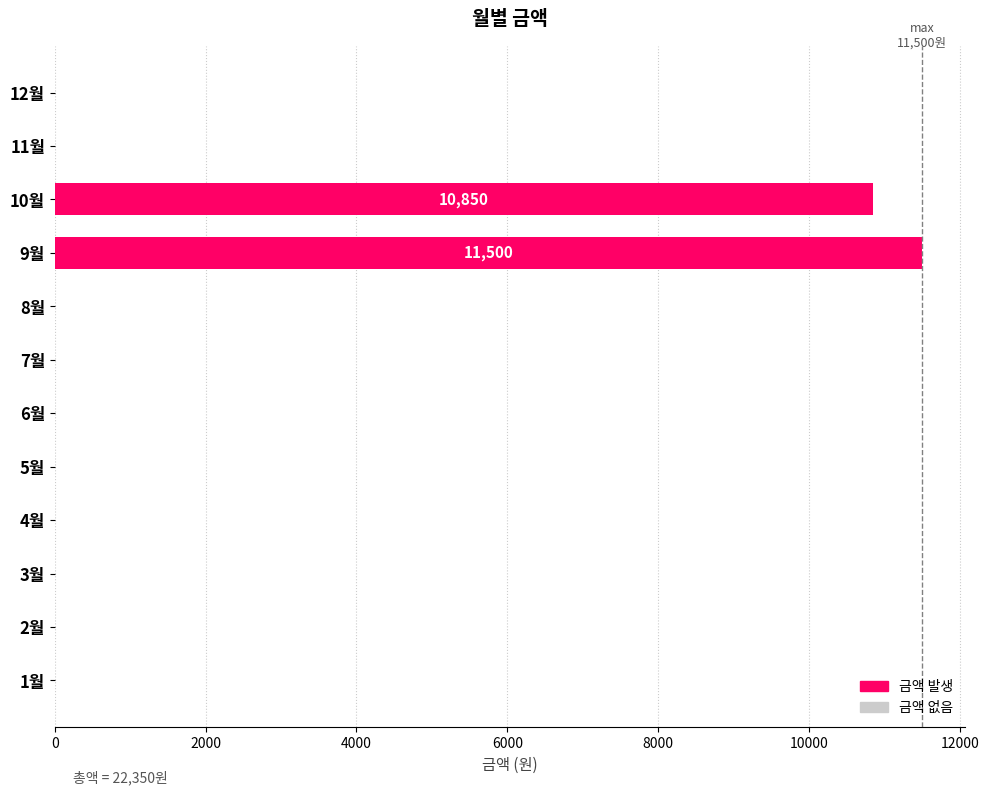

What is the sum of all values?

22350